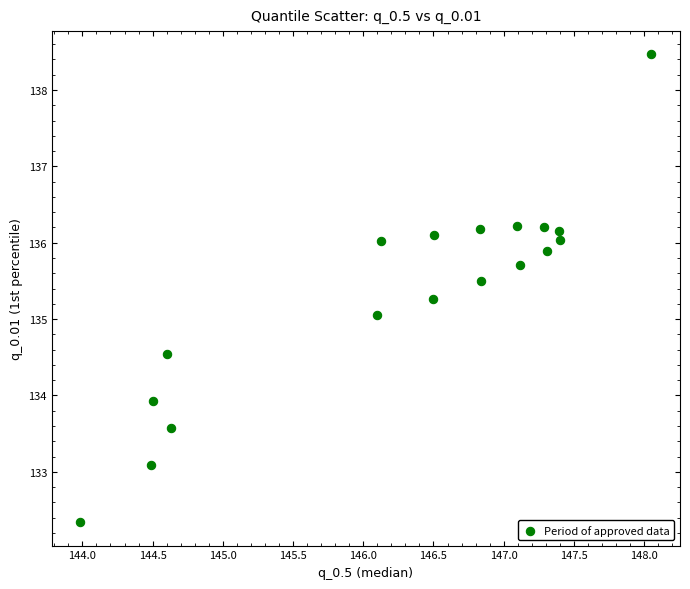

What is the range of X values (max minus min)?

4.1